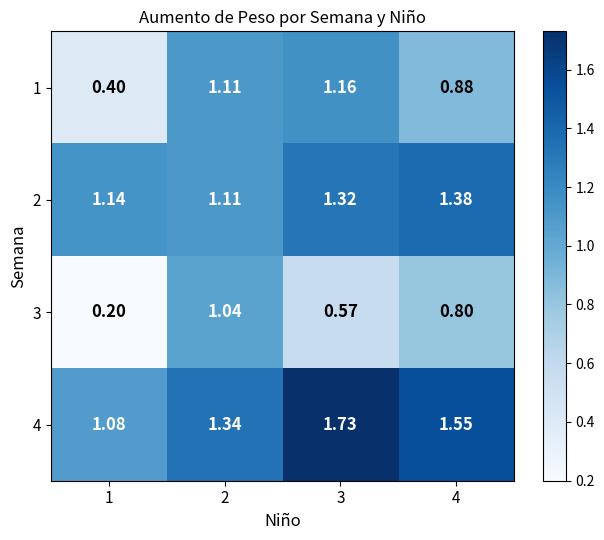

How many values in the 1 series exceed 1?

2